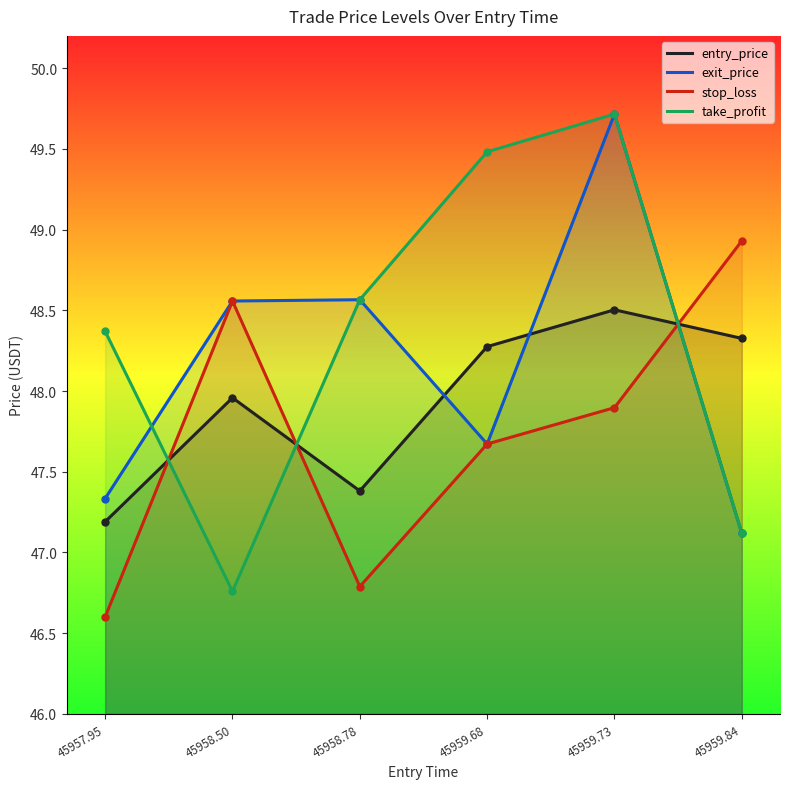

Where is the first local maximum for exit_price?

45958.78